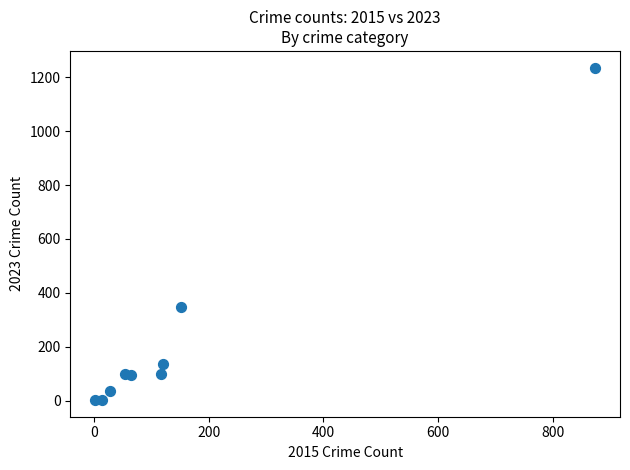

What is the range of Y values (max minus min)?

1234